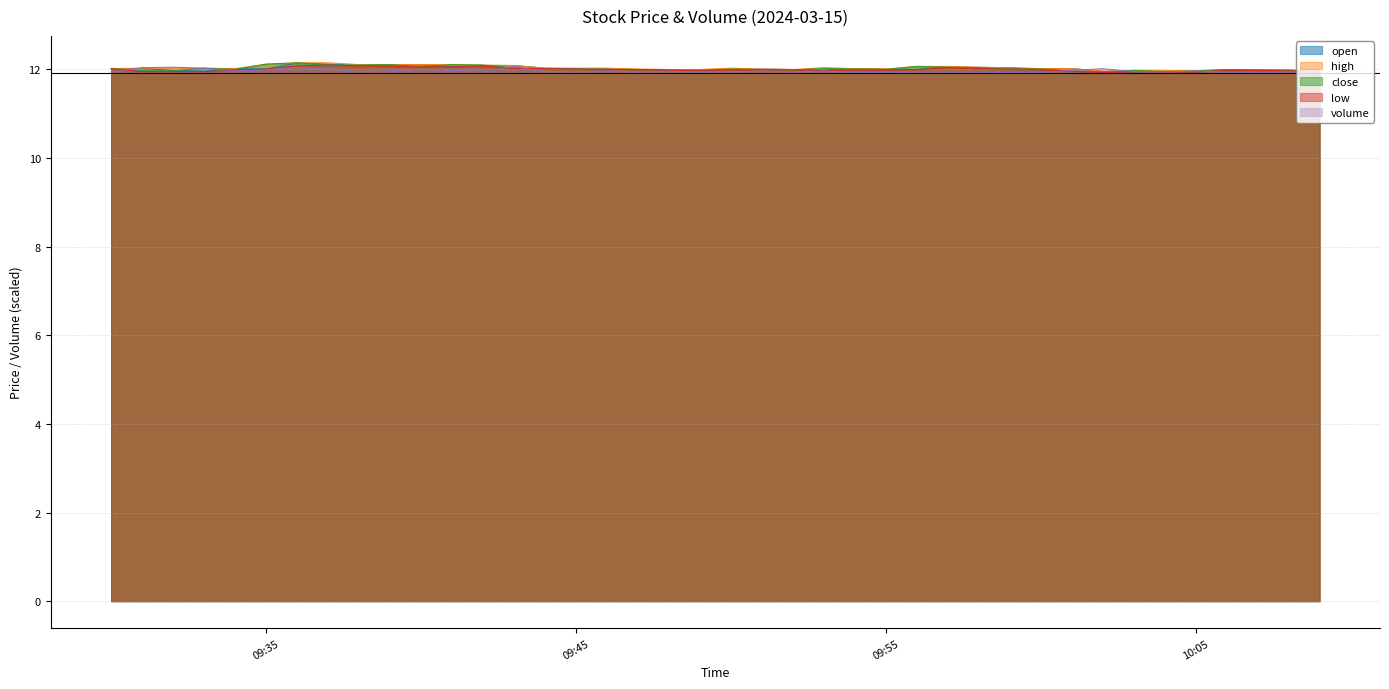

What is the sum of all high values?

481.5